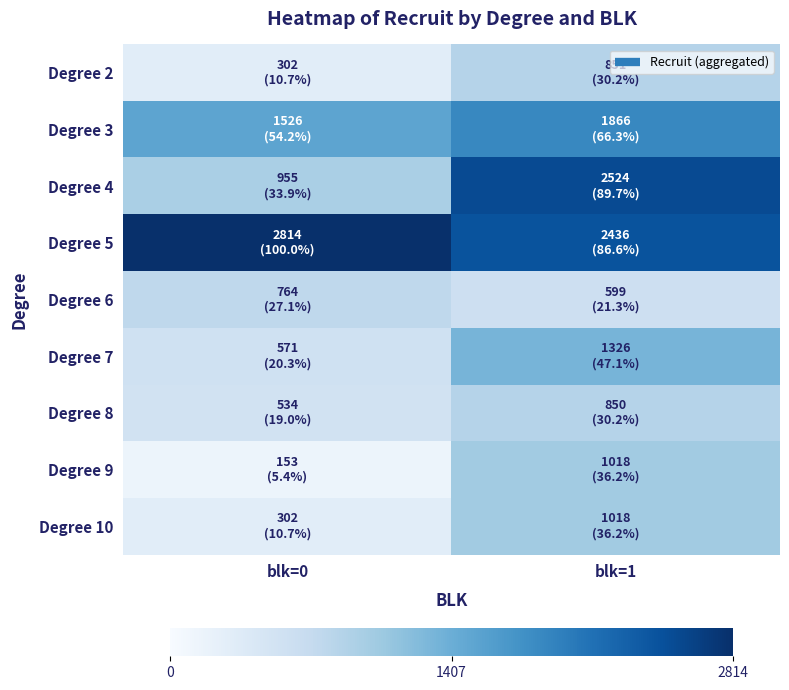

Rank the series at blk=1 from highest to lowest value.

Degree 4, Degree 5, Degree 3, Degree 7, Degree 9, Degree 10, Degree 2, Degree 8, Degree 6